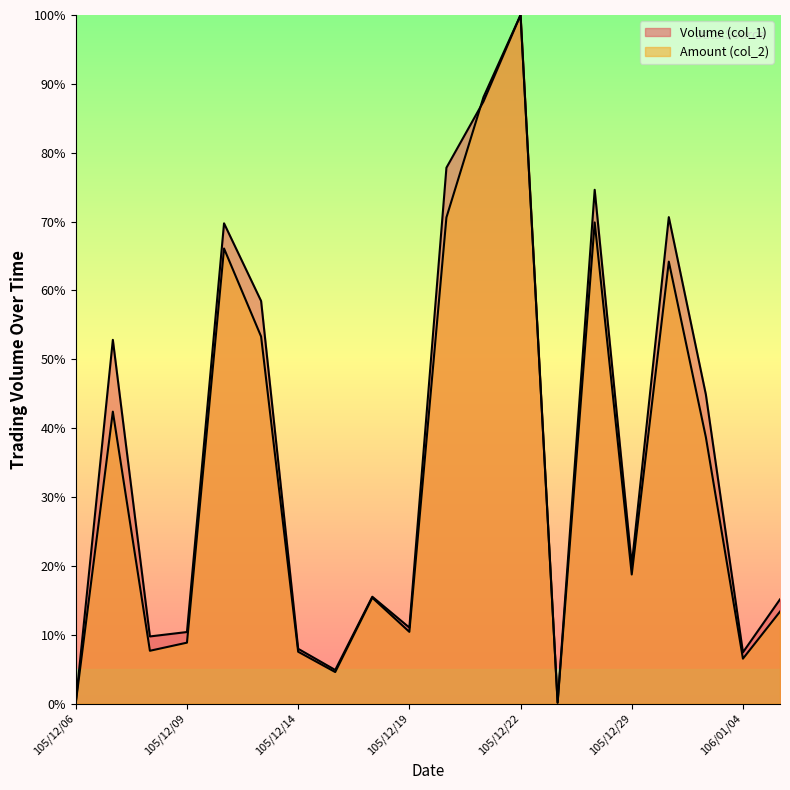

Where is the first local maximum for Amount (col_2)?

105/12/07